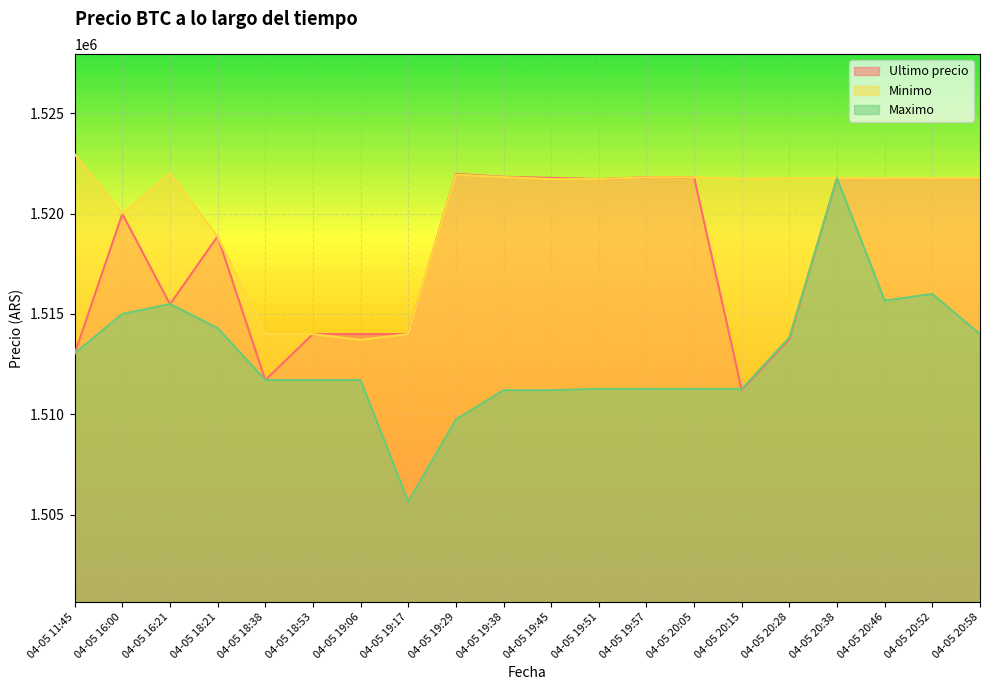

What are all the series names shown in the legend?

Ultimo precio, Minimo, Maximo